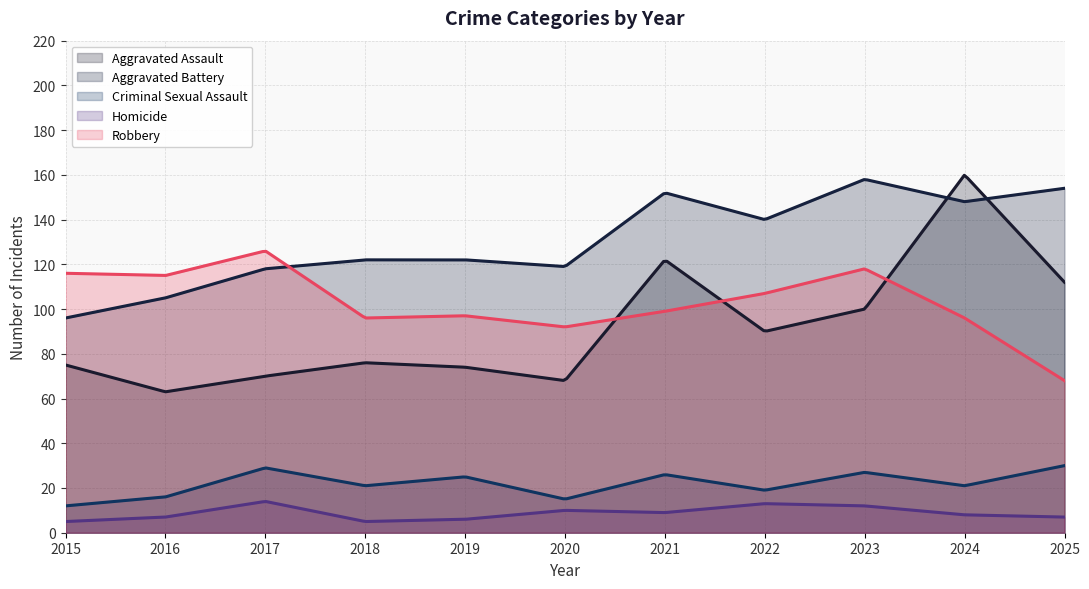

List the series in order of their peak value, lowest first.

Homicide, Criminal Sexual Assault, Robbery, Aggravated Battery, Aggravated Assault